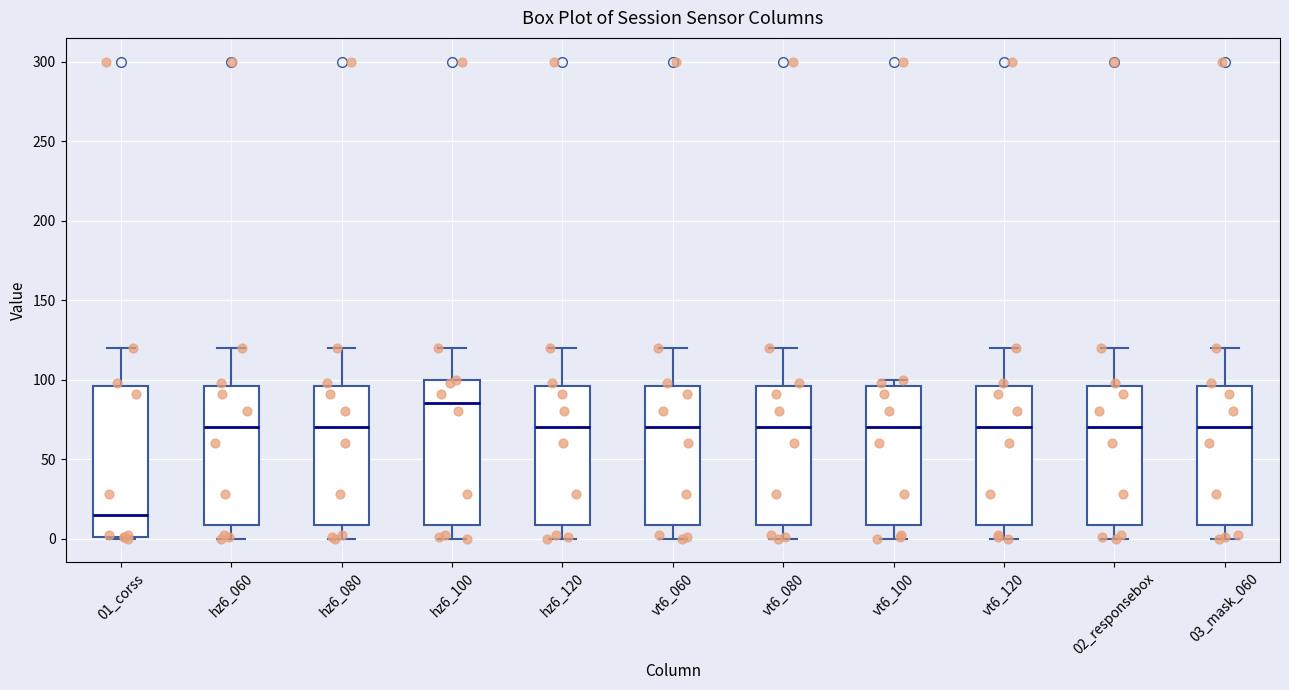

Reading left to right, read every box against the y-axis: the position of its median line, the range the box covers, and the ends of its whiskers. The values are not printed on the chart, so give them approximately, as read against the axis.

01_corss: median 15, box 0 to 95, whiskers 0 to 120
hz6_060: median 70, box 10 to 95, whiskers 0 to 120
hz6_080: median 70, box 10 to 95, whiskers 0 to 120
hz6_100: median 85, box 10 to 100, whiskers 0 to 120
hz6_120: median 70, box 10 to 95, whiskers 0 to 120
vt6_060: median 70, box 10 to 95, whiskers 0 to 120
vt6_080: median 70, box 10 to 95, whiskers 0 to 120
vt6_100: median 70, box 10 to 95, whiskers 0 to 100
vt6_120: median 70, box 10 to 95, whiskers 0 to 120
02_responsebox: median 70, box 10 to 95, whiskers 0 to 120
03_mask_060: median 70, box 10 to 95, whiskers 0 to 120